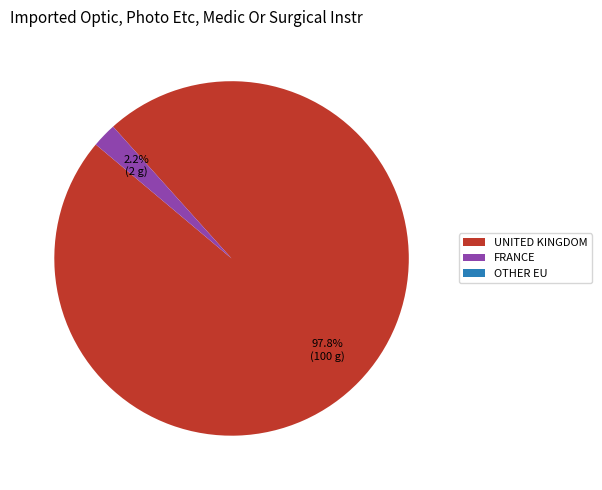

What is the majority slice?

UNITED KINGDOM